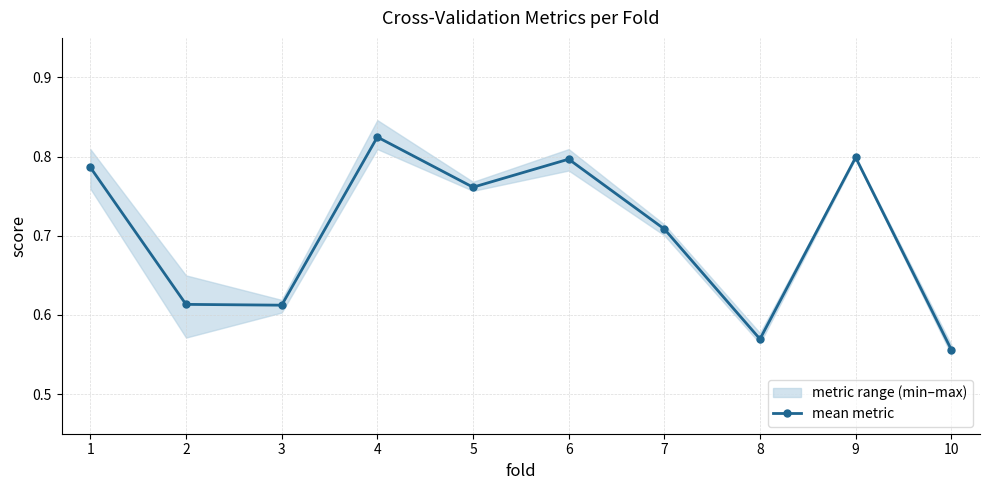

How many data points does each series have?

10